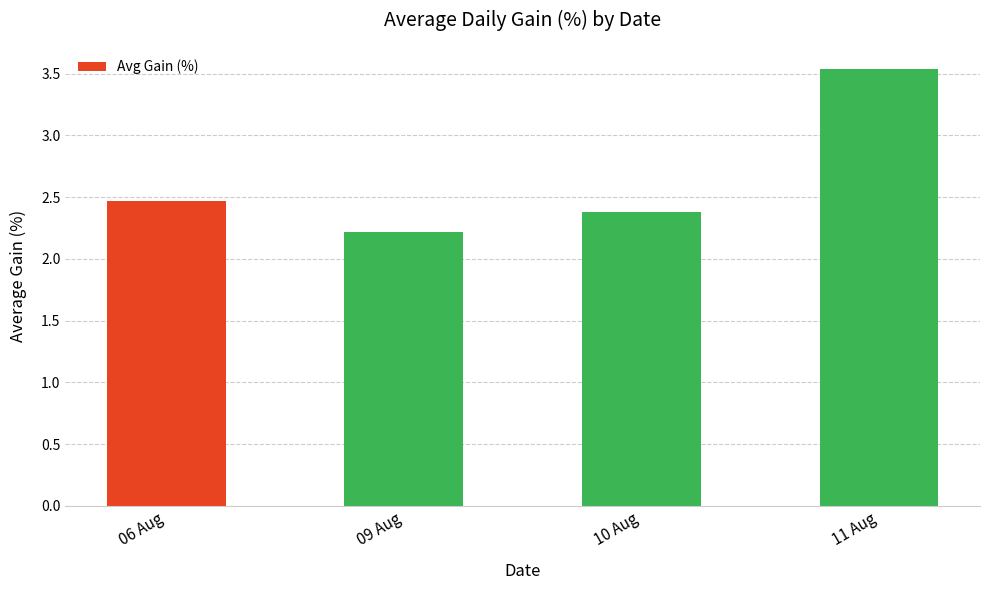

List the labels in order of value, smallest first.

09 Aug, 10 Aug, 06 Aug, 11 Aug